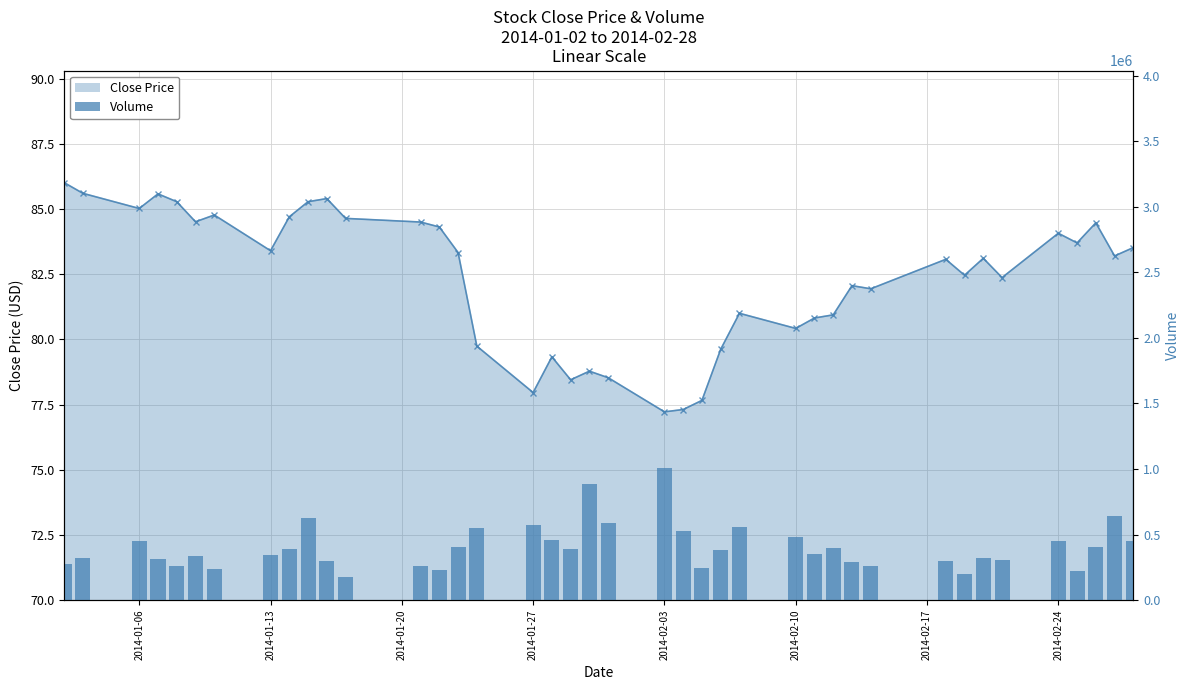

How many data points in close (line) are above 83?

22